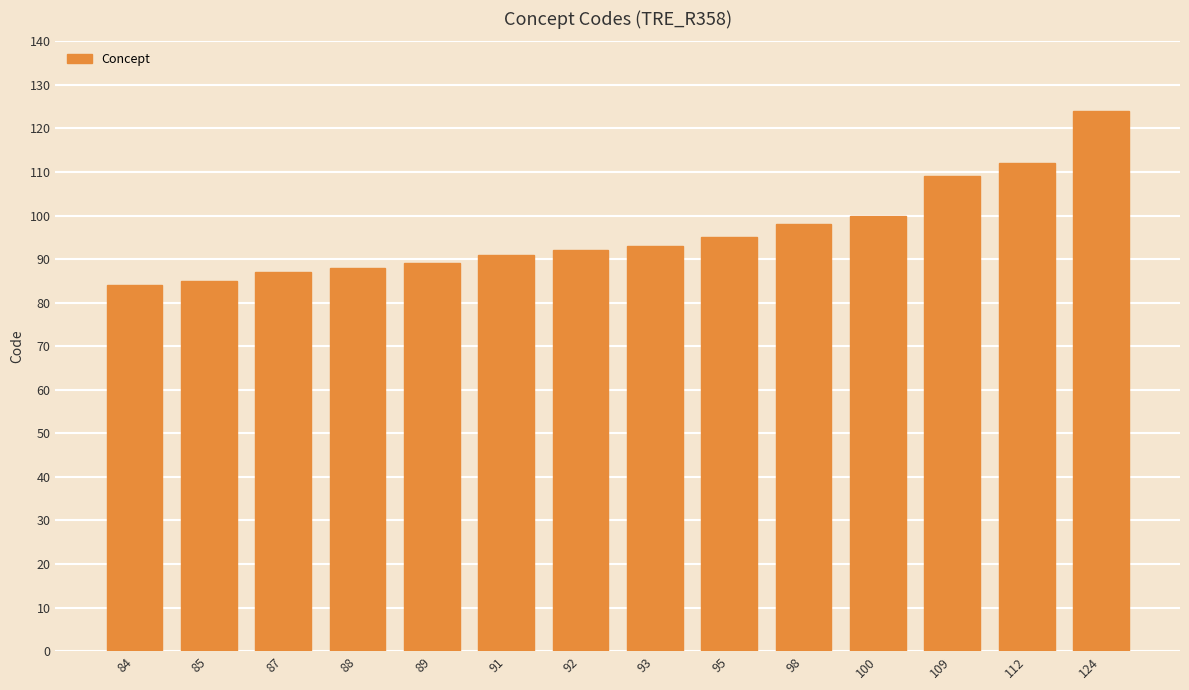

True or false: the data shows 50 at 112.

False